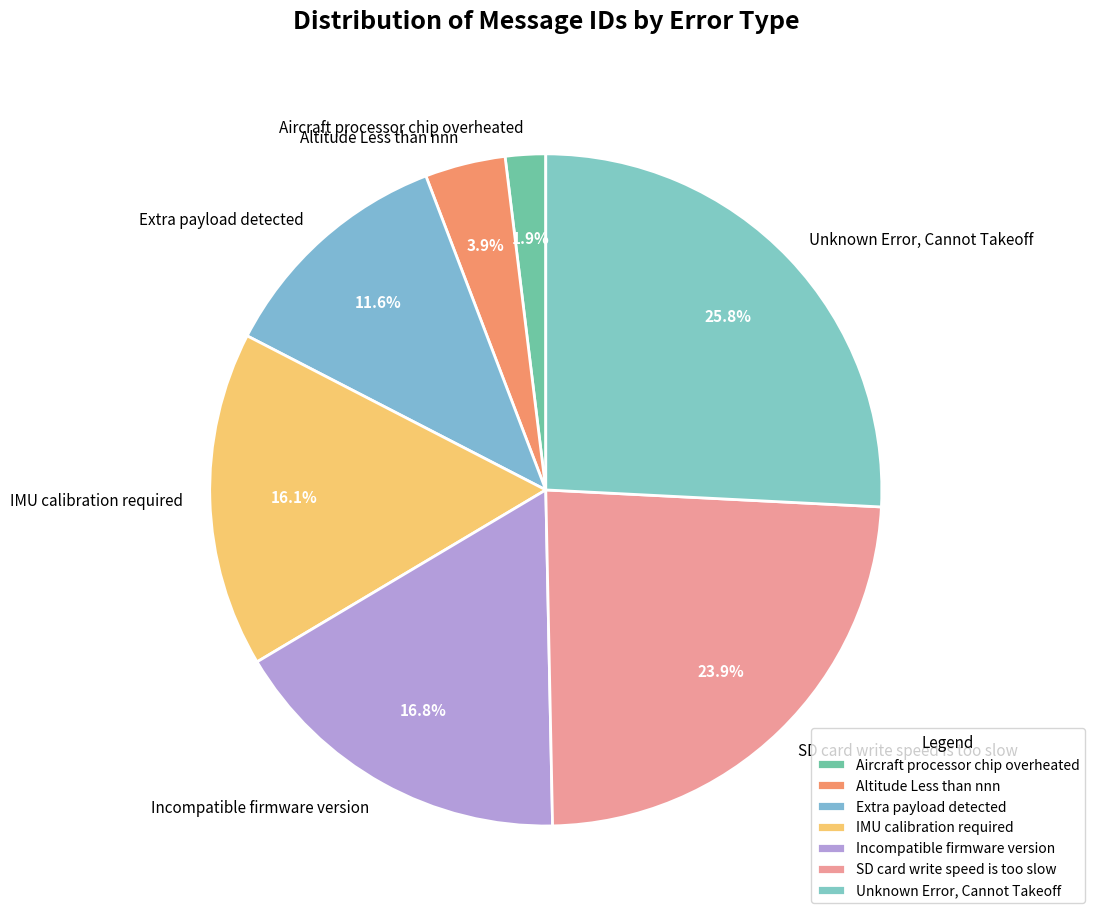

Rank the categories by value from highest to lowest.

Unknown Error, Cannot Takeoff, SD card write speed is too slow, Incompatible firmware version, IMU calibration required, Extra payload detected, Altitude Less than nnn, Aircraft processor chip overheated